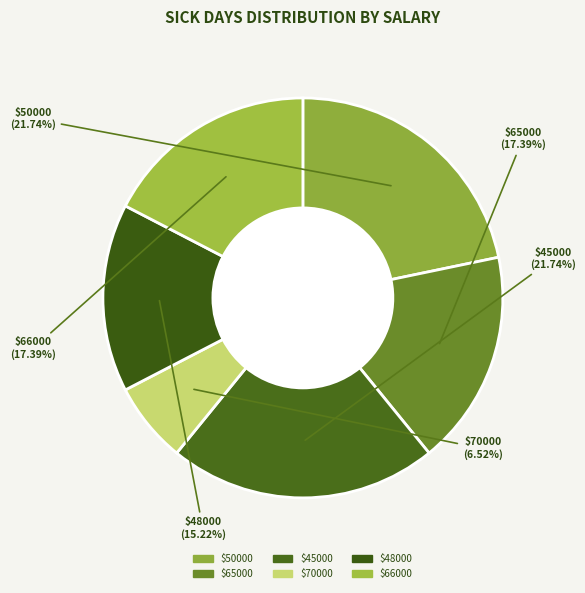

Is there any slice that represents more than half of the pie?

No